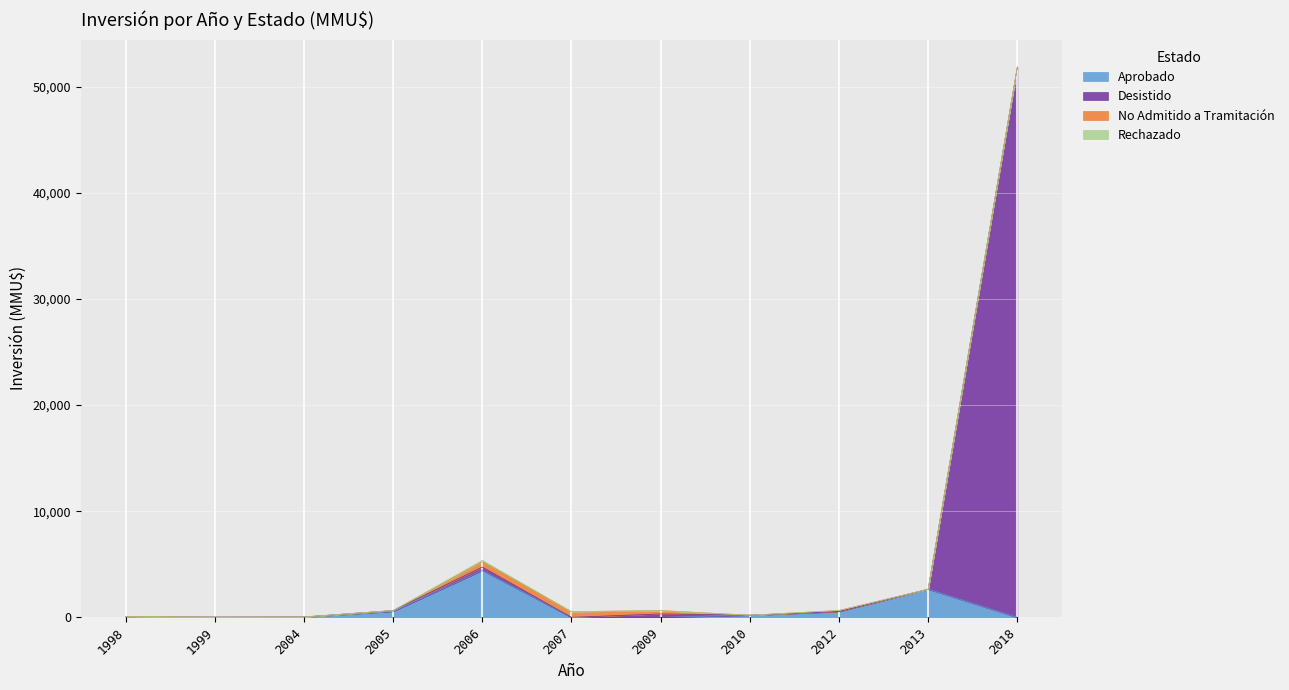

What is the approximate value of Aprobado at 2010?

200